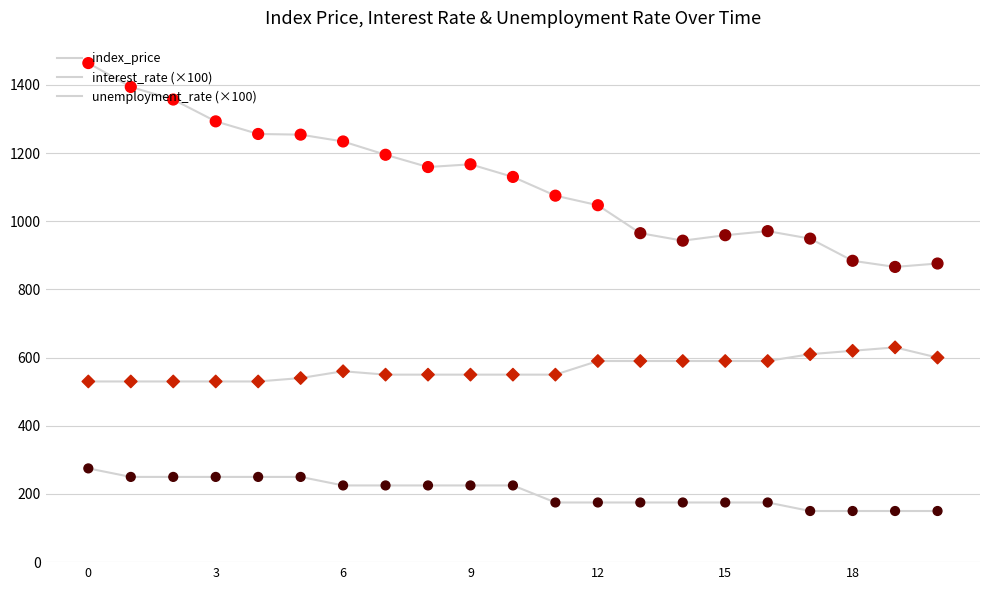

Which series has the largest total across all categories?

index_price